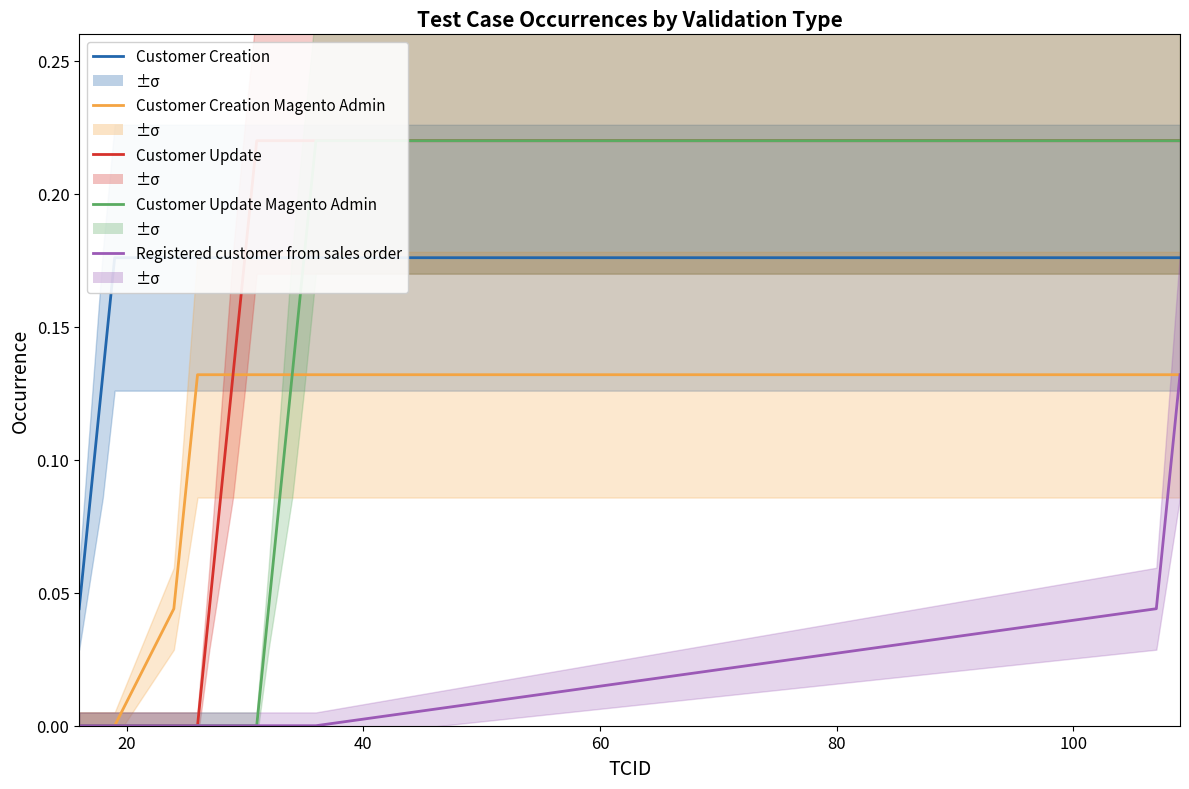

Reading left to right, list all the values displayed in this chart.

Customer Creation: 0.0	0.1	0.1	0.2	0.2	0.2	0.2	0.2	0.2	0.2	0.2	0.2	0.2	0.2	0.2	0.2	0.2	0.2	0.2	0.2
Customer Creation Magento Admin: 0.0	0.0	0.0	0.0	0.0	0.1	0.1	0.1	0.1	0.1	0.1	0.1	0.1	0.1	0.1	0.1	0.1	0.1	0.1	0.1
Customer Update: 0.0	0.0	0.0	0.0	0.0	0.0	0.0	0.0	0.1	0.1	0.2	0.2	0.2	0.2	0.2	0.2	0.2	0.2	0.2	0.2
Customer Update Magento Admin: 0.0	0.0	0.0	0.0	0.0	0.0	0.0	0.0	0.0	0.0	0.0	0.0	0.0	0.1	0.1	0.2	0.2	0.2	0.2	0.2
Registered customer from sales order: 0.0	0.0	0.0	0.0	0.0	0.0	0.0	0.0	0.0	0.0	0.0	0.0	0.0	0.0	0.0	0.0	0.0	0.0	0.1	0.1